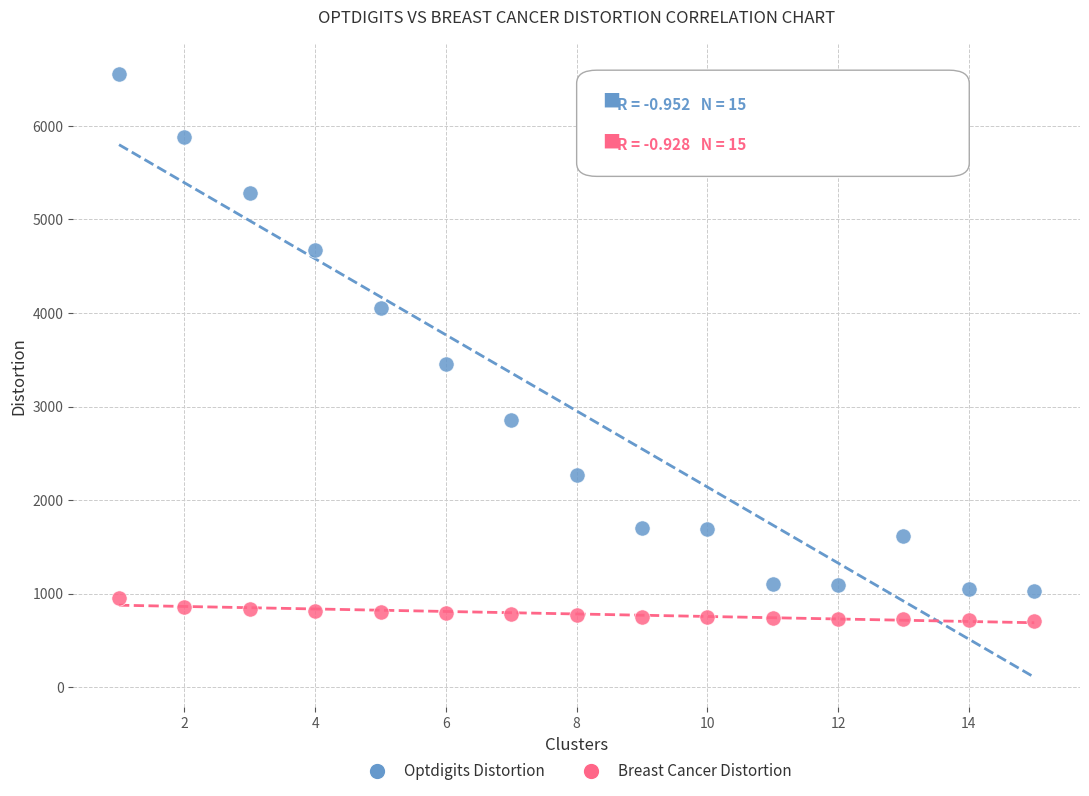

Which series contains the highest Y value?

Optdigits Distortion